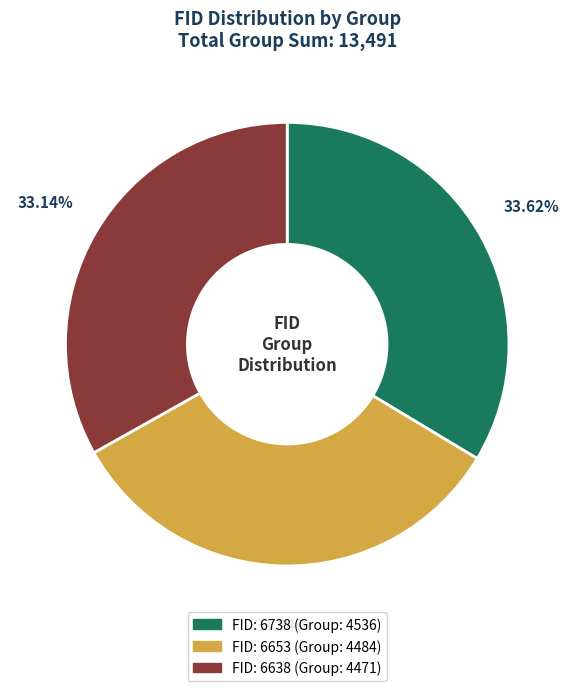

Is there any slice that represents more than half of the pie?

No